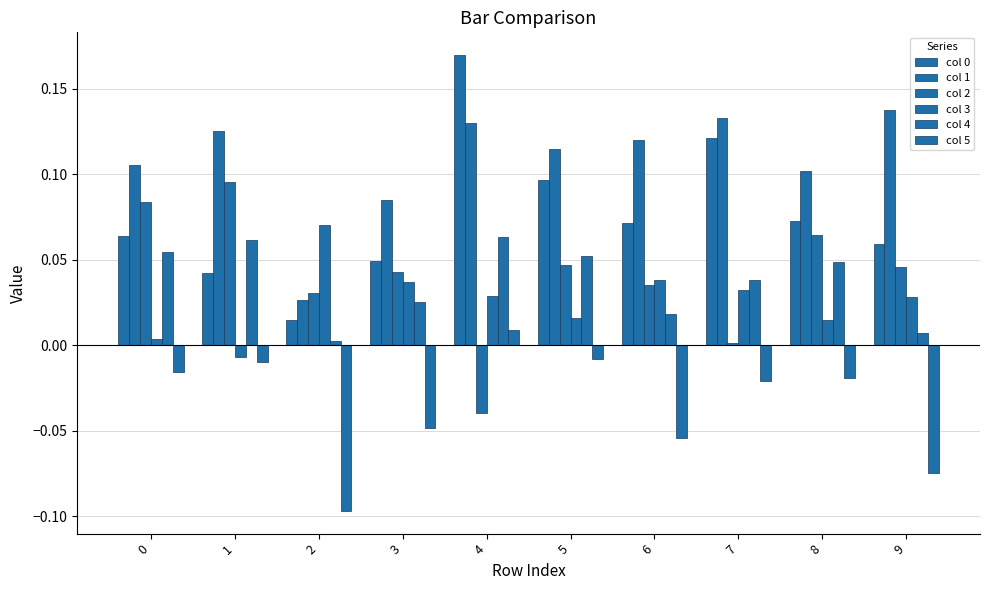

The col 0 series shows 0.0 at 2. True or false?

True